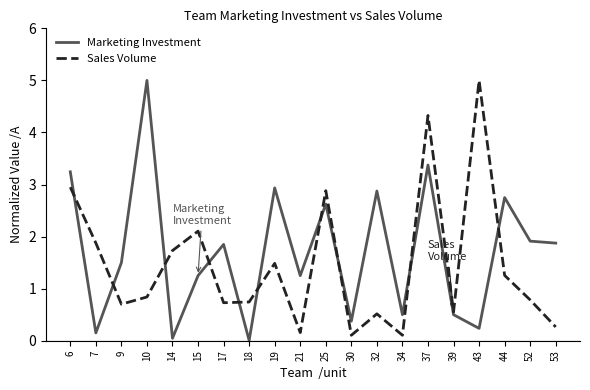

How many interior local peaks does the Sales Volume series have?

6